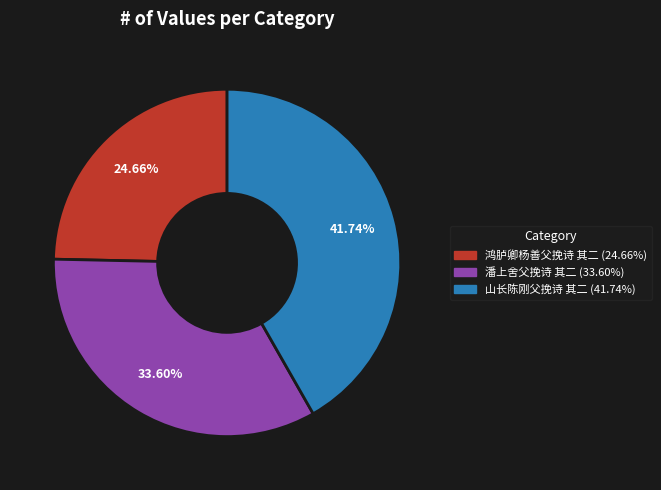

To the nearest percent, what percentage of the pie is 山长陈刚父挽诗 其二?

42%